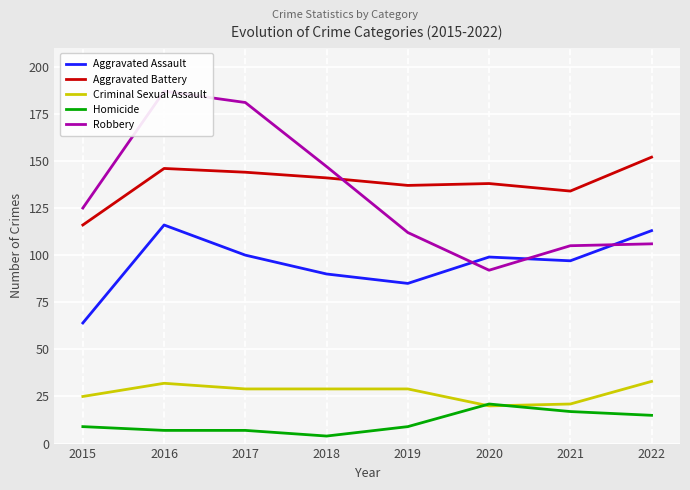

At which label is Aggravated Assault closest to 90?

2018